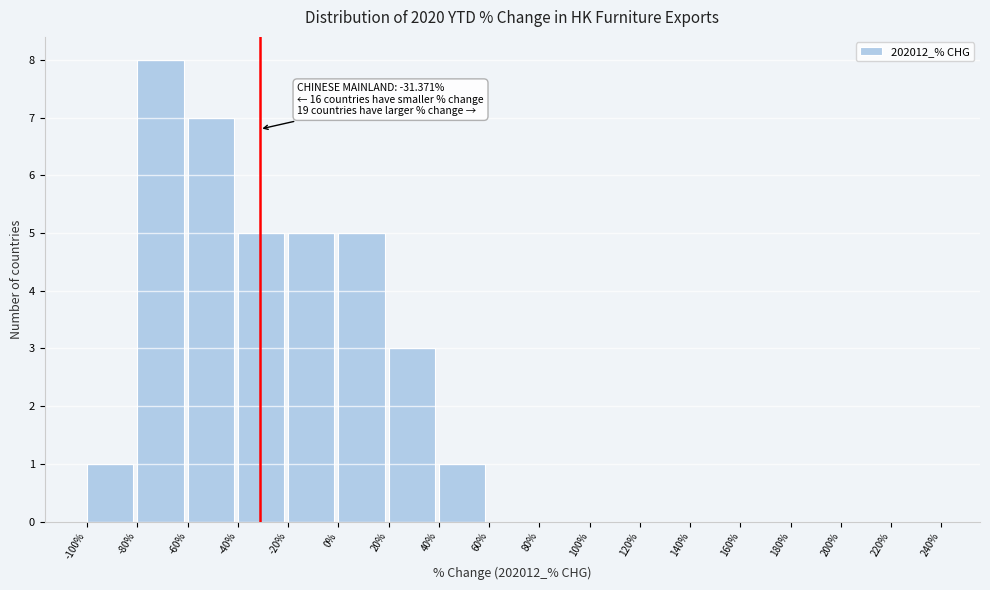

Over which range of the x-axis is the bar tallest?

-80% to -60%